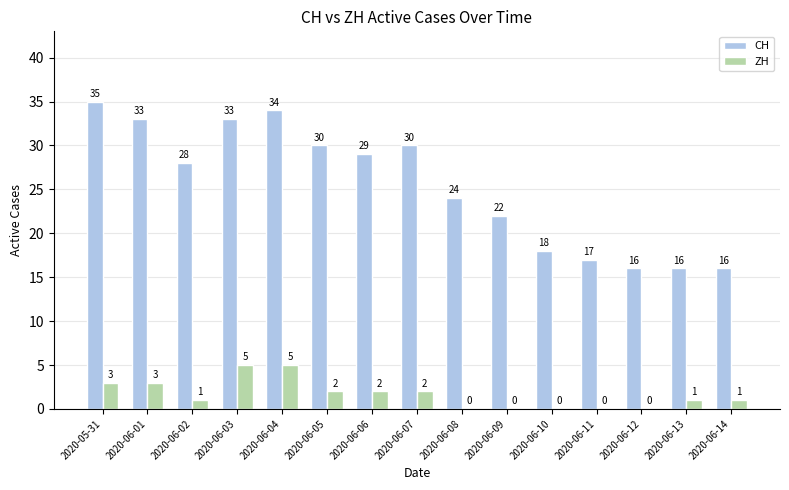

What is the sum of the ZH values at 2020-06-14 and 2020-05-31?

4